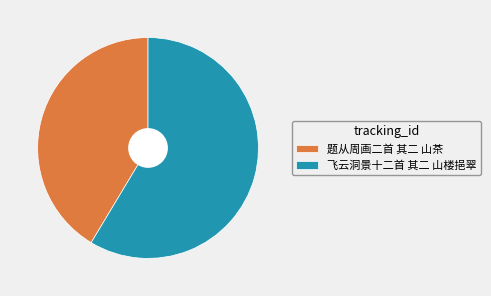

Between 题从周画二首 其二 山茶 and 飞云洞景十二首 其二 山楼挹翠, which is larger?

飞云洞景十二首 其二 山楼挹翠